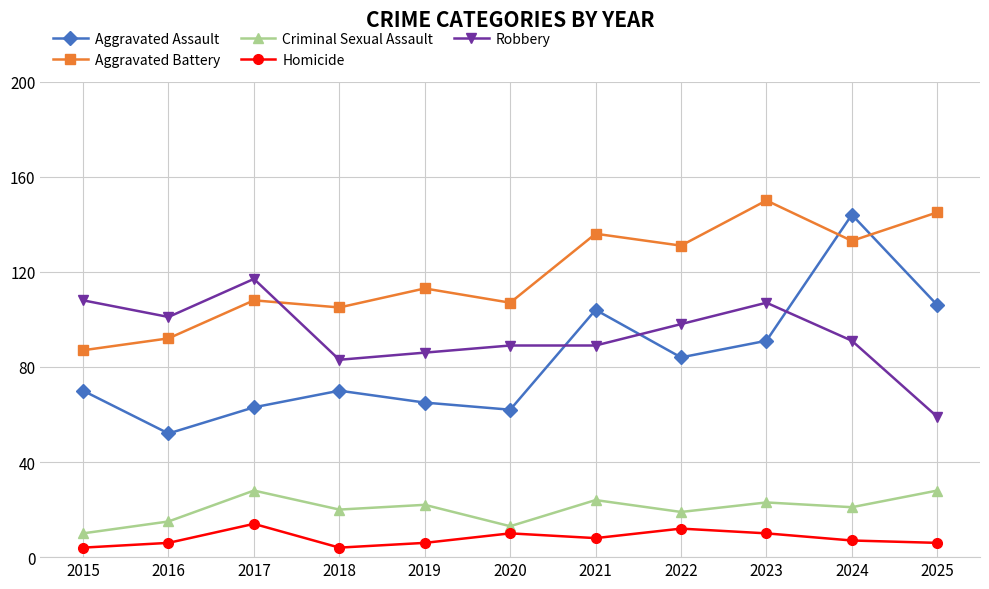

Rank the series at 2018 from lowest to highest value.

Homicide, Criminal Sexual Assault, Aggravated Assault, Robbery, Aggravated Battery